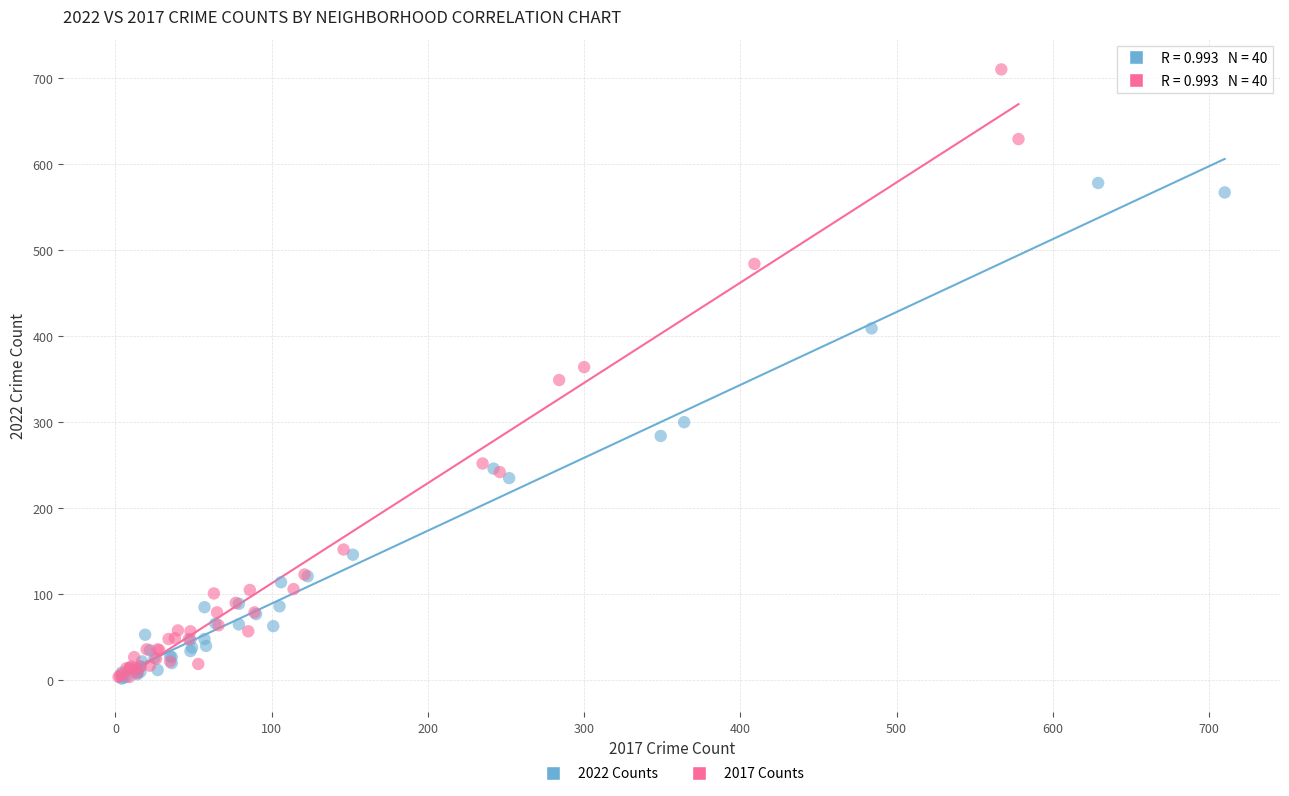

Which series reaches the maximum Y coordinate?

2017 Counts